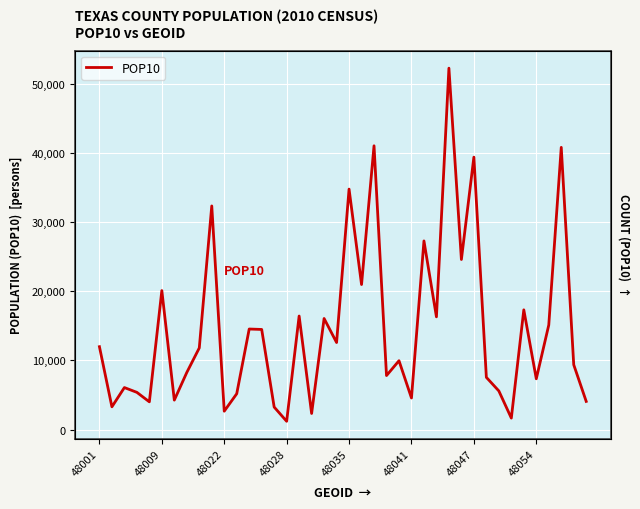

True or false: the data has more than 2 interior local peaks.

True